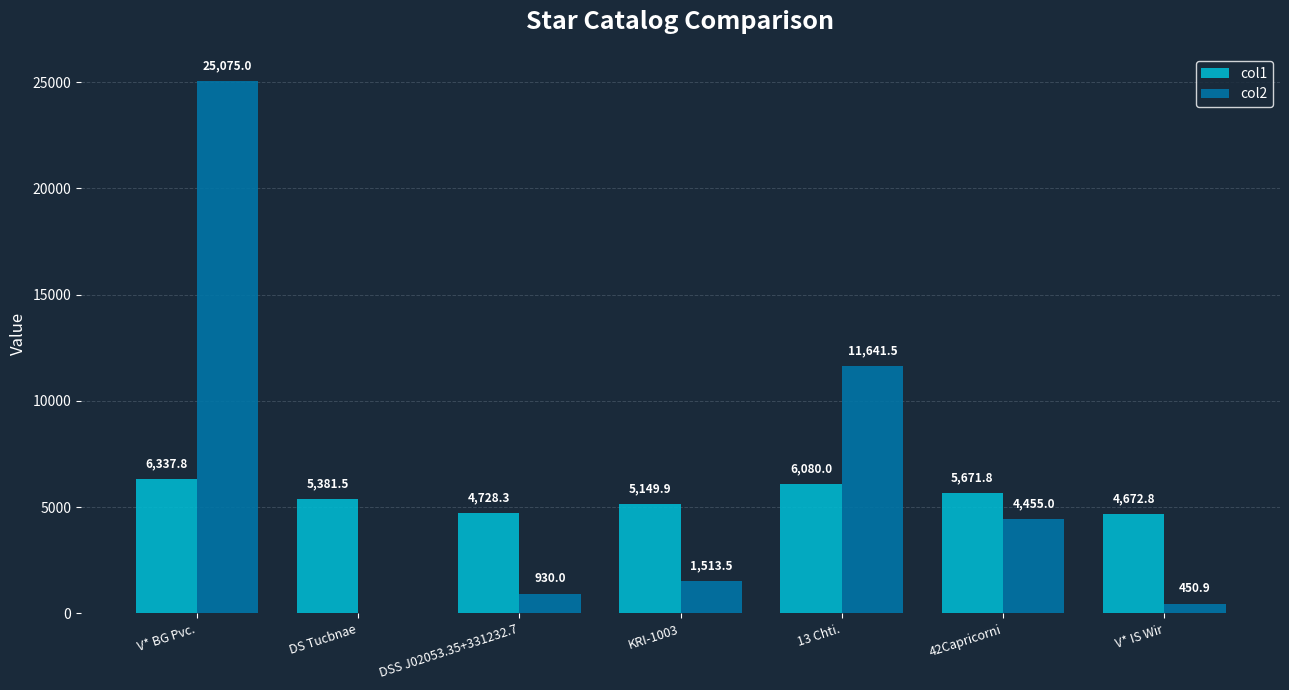

Which category has the highest value in the col1 series?

V* BG Pvc.